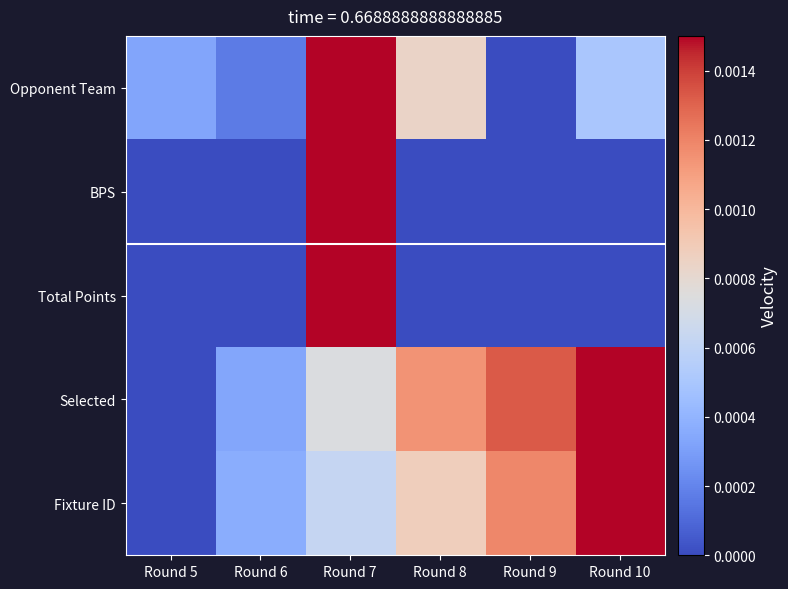

Rank the series at Round 7 from lowest to highest value.

Fixture ID, Selected, Opponent Team, BPS, Total Points